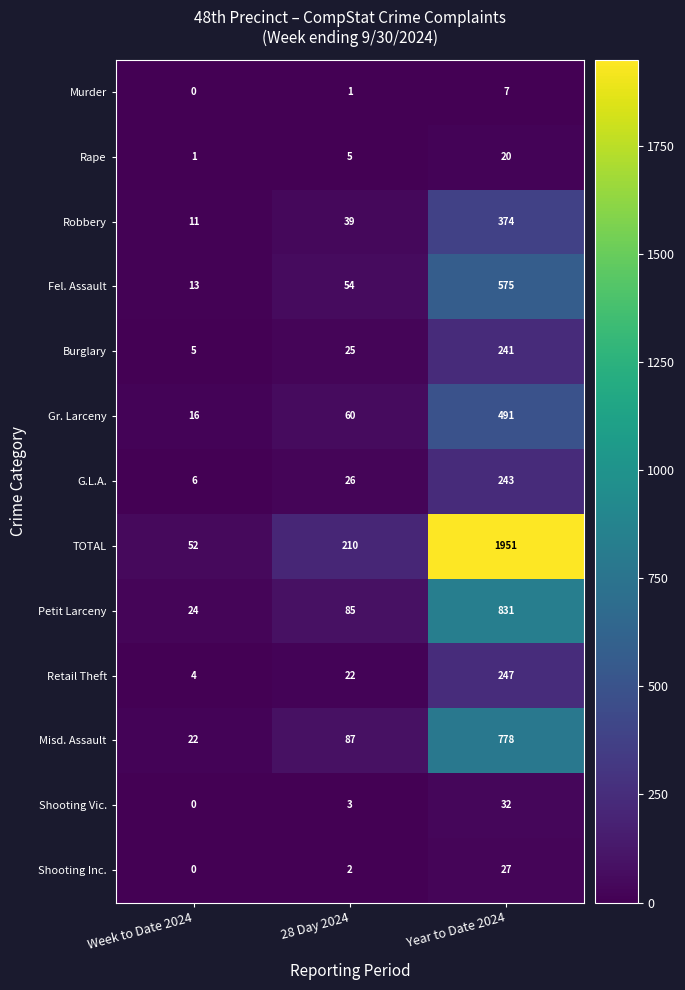

At which label does Rape reach its peak?

Year to Date 2024